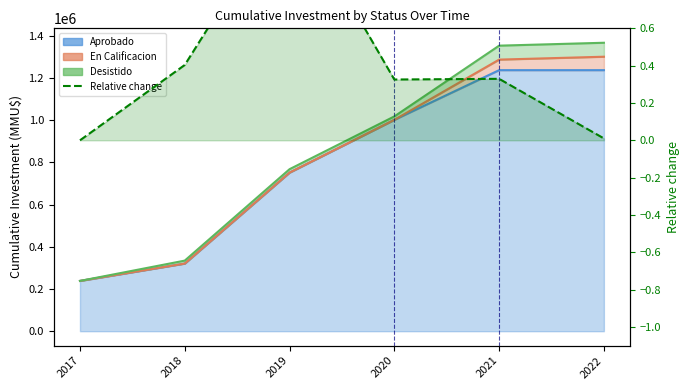

How many positive values are there?

5